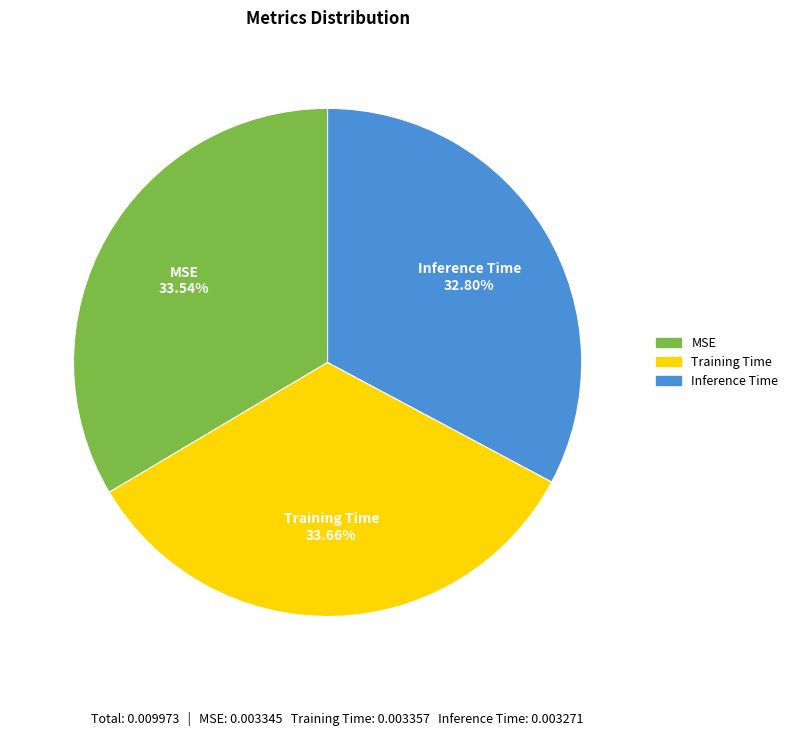

To the nearest percent, what is the difference between the largest and smallest slice percentages?

1%